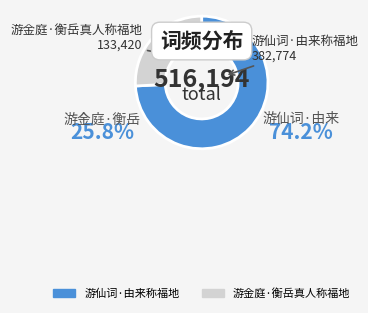

What is the majority slice?

游仙词·由来称福地